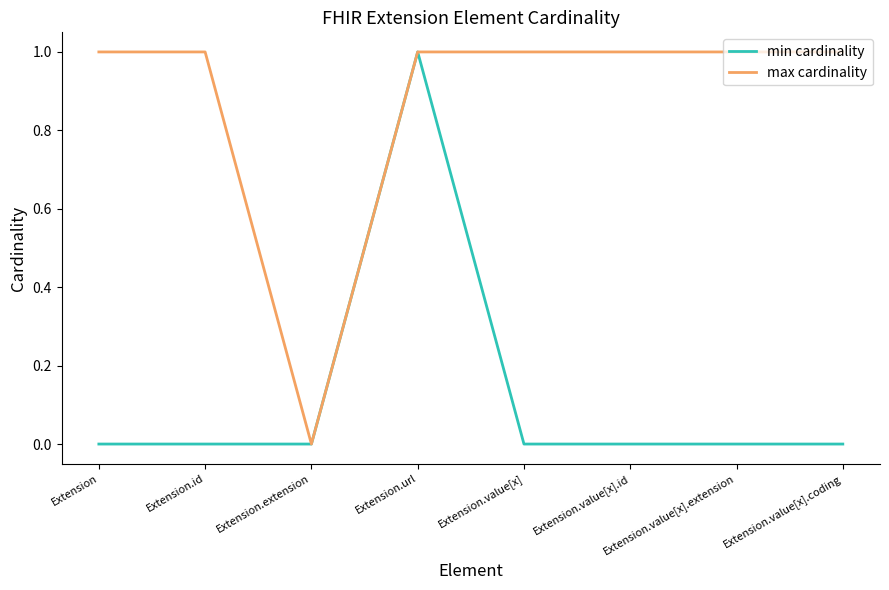

What position from the right is Extension.id?

7